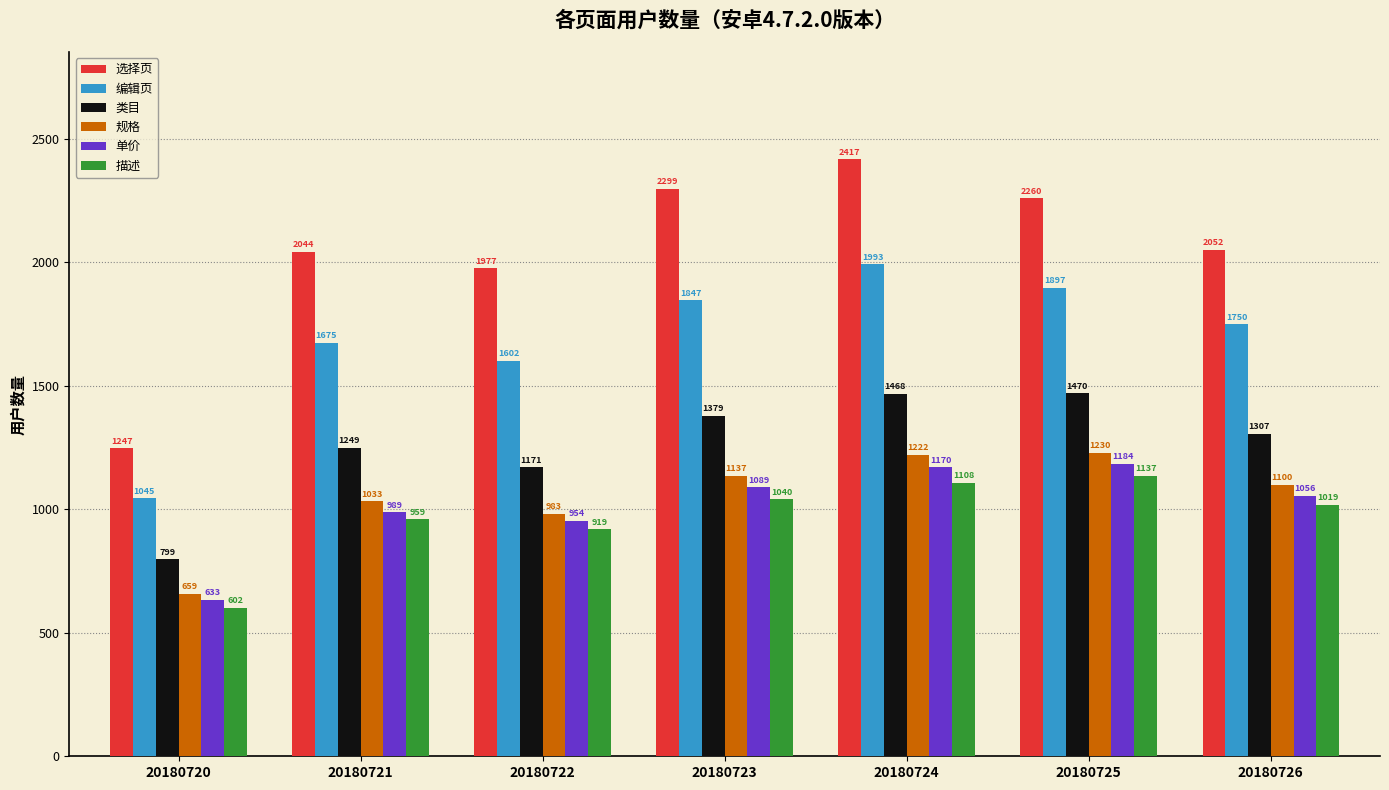

How many distinct data groups are displayed?

6